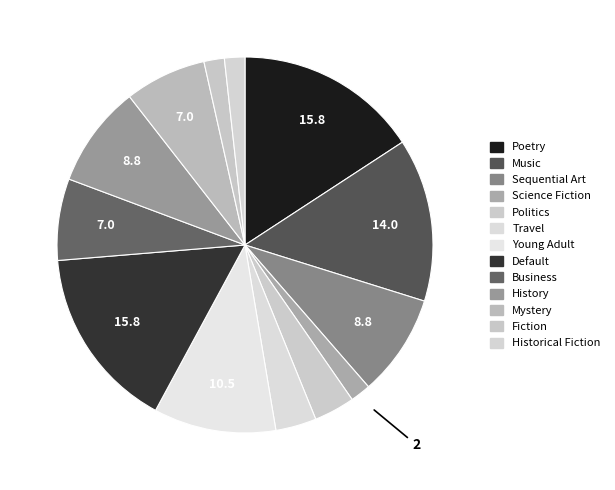

How many segments does this pie chart have?

13